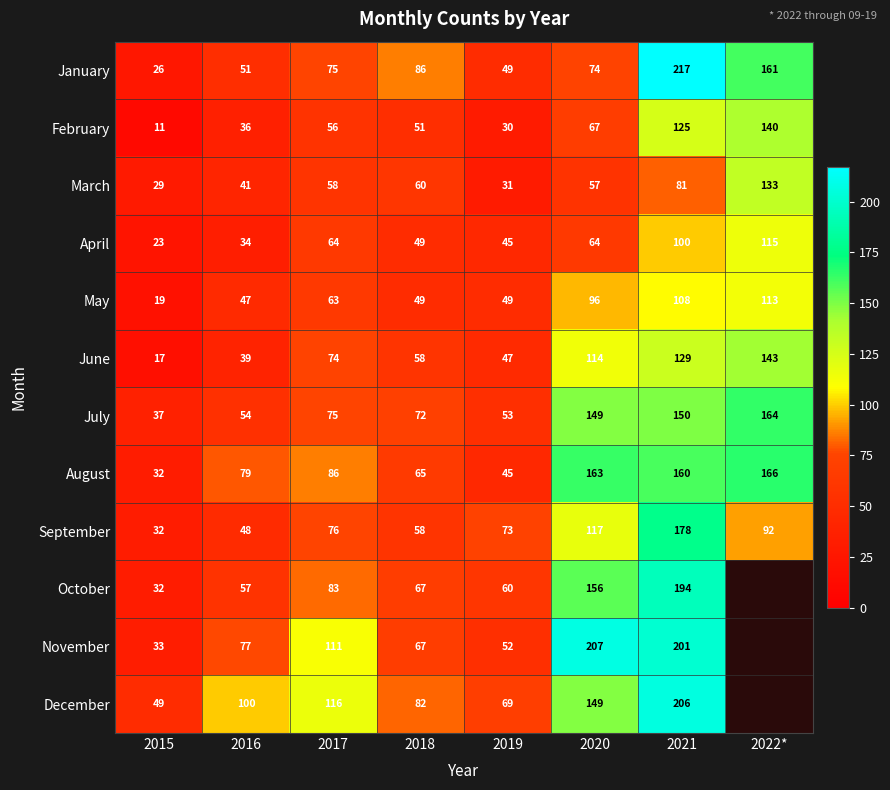

Is the value of July at 2020 greater than the value of March at 2015?

Yes